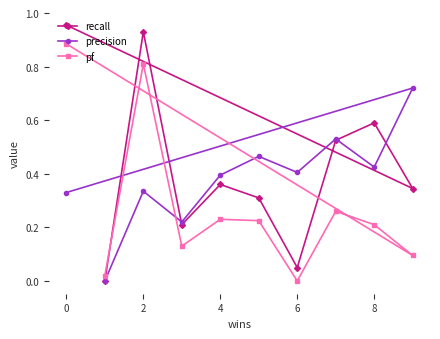

At 0, list the series in order from largest to smallest.

recall, pf, precision